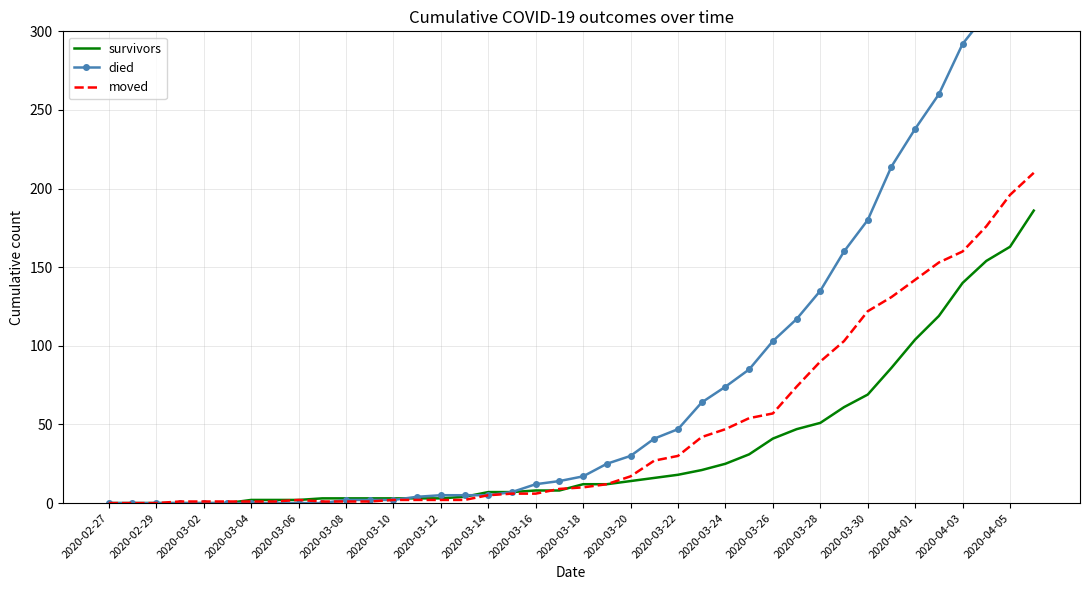

How many categories are shown in the chart?

40